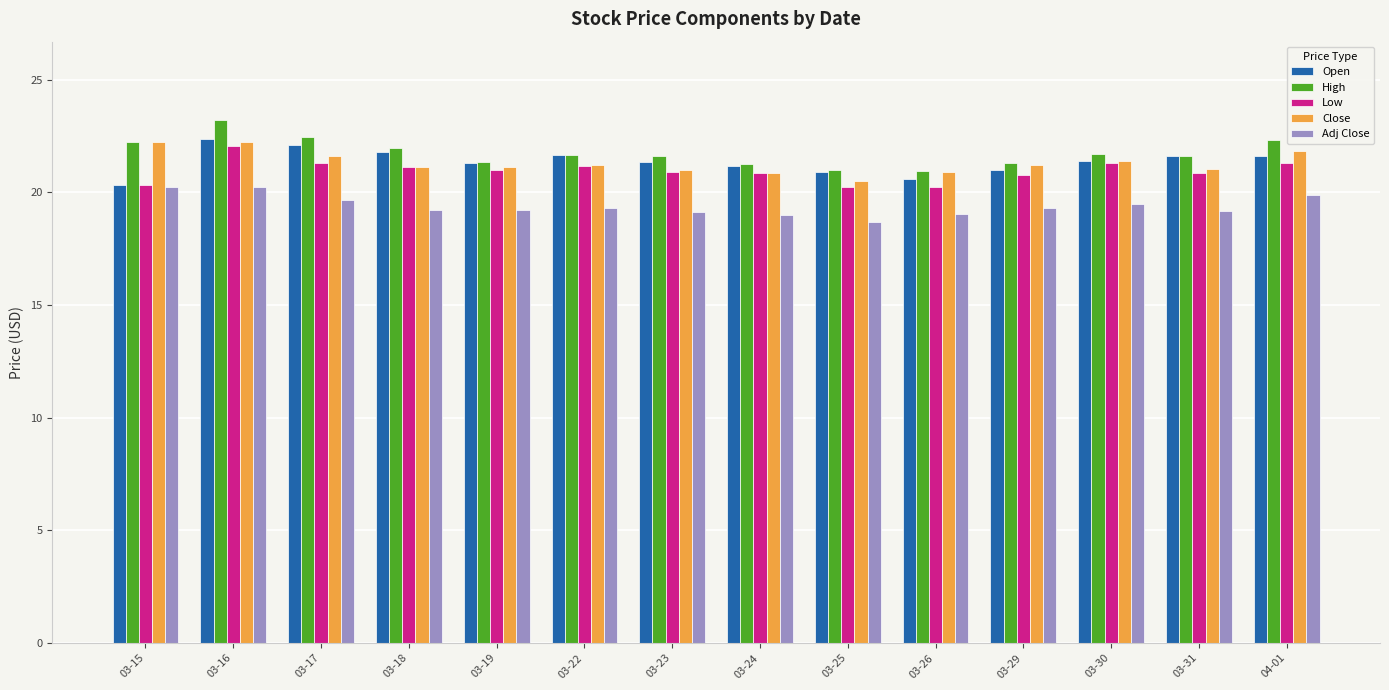

The Low series shows 21.1 at 03-18. True or false?

True